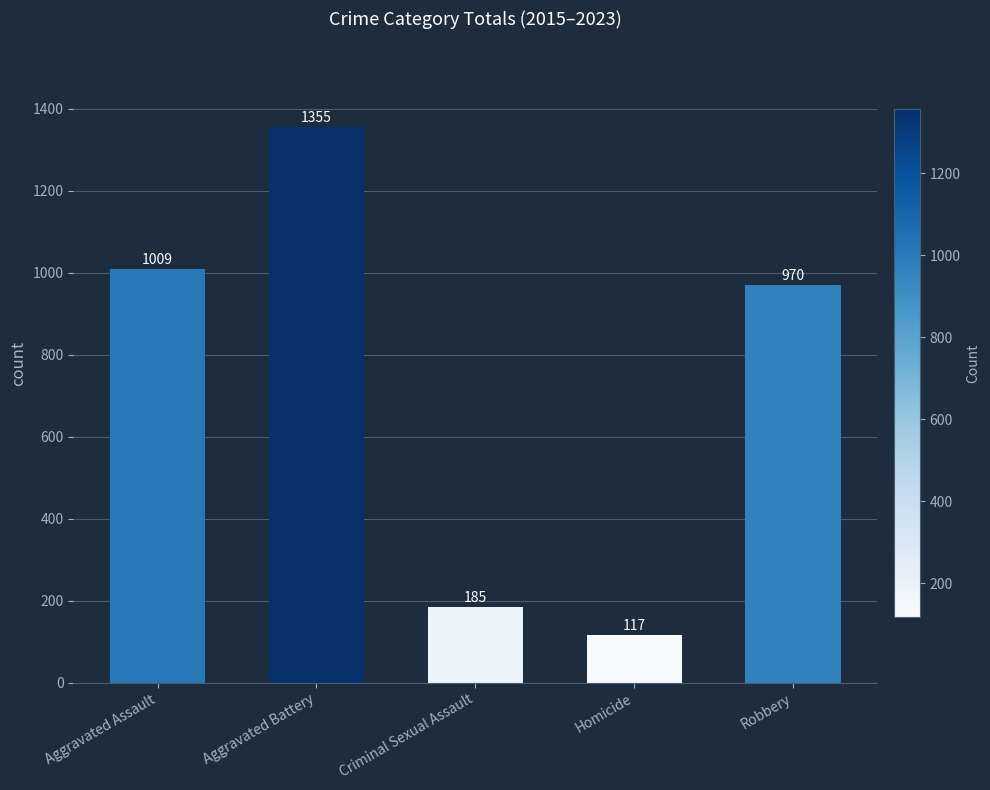

At which label is the value closest to 736?

Robbery